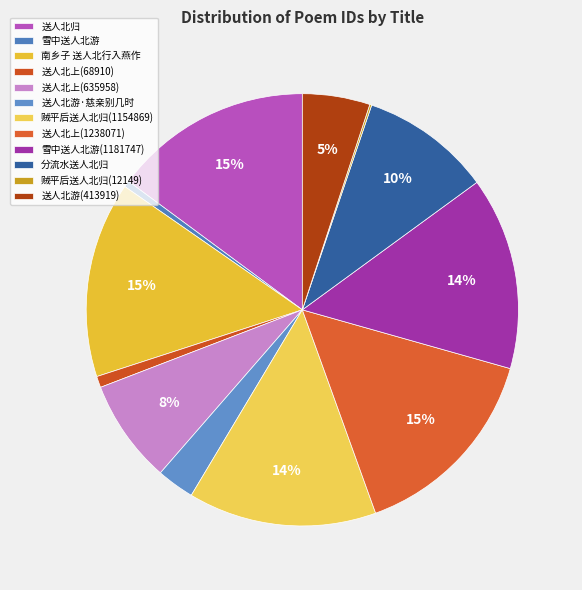

To the nearest percent, what is the combined percentage of 雪中送人北游(1181747) and 送人北游·慈亲别几时?

17%